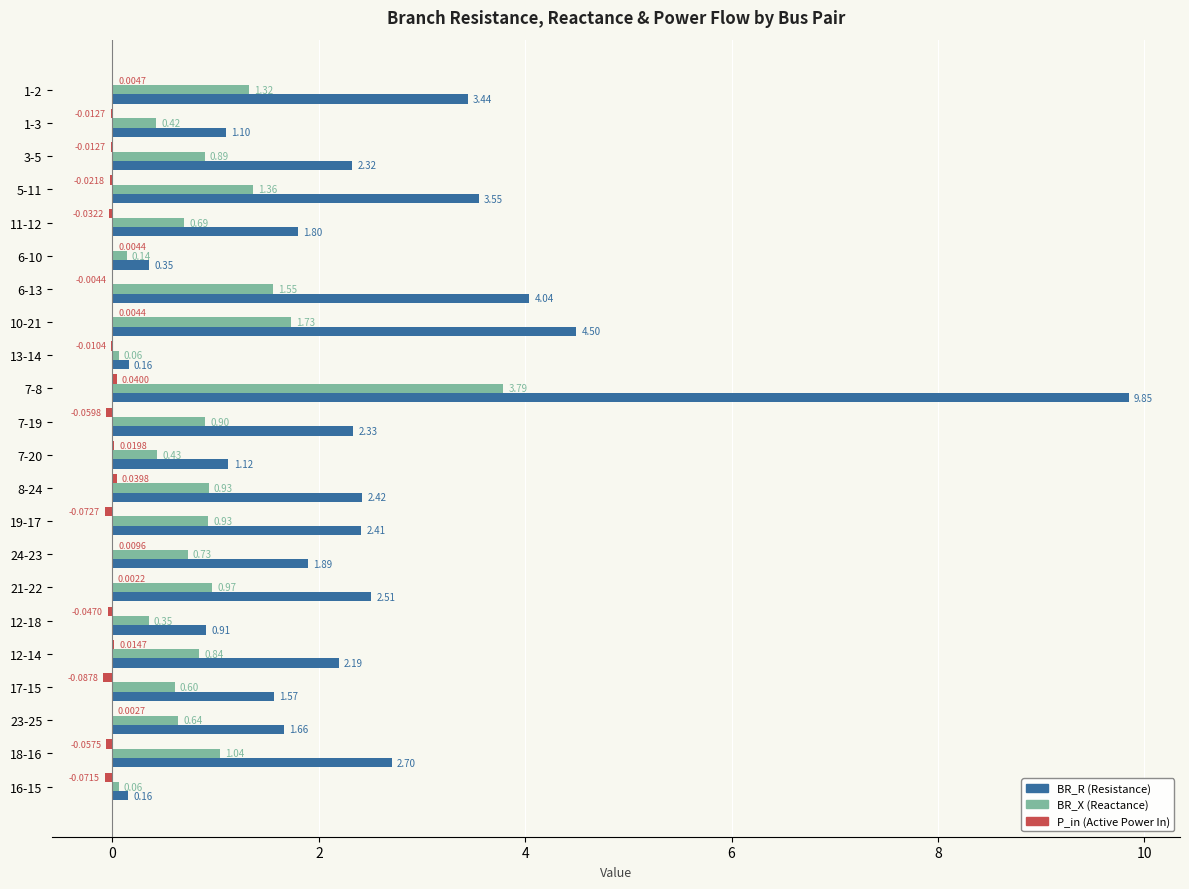

What is the total value across all series at 19-17?

3.3